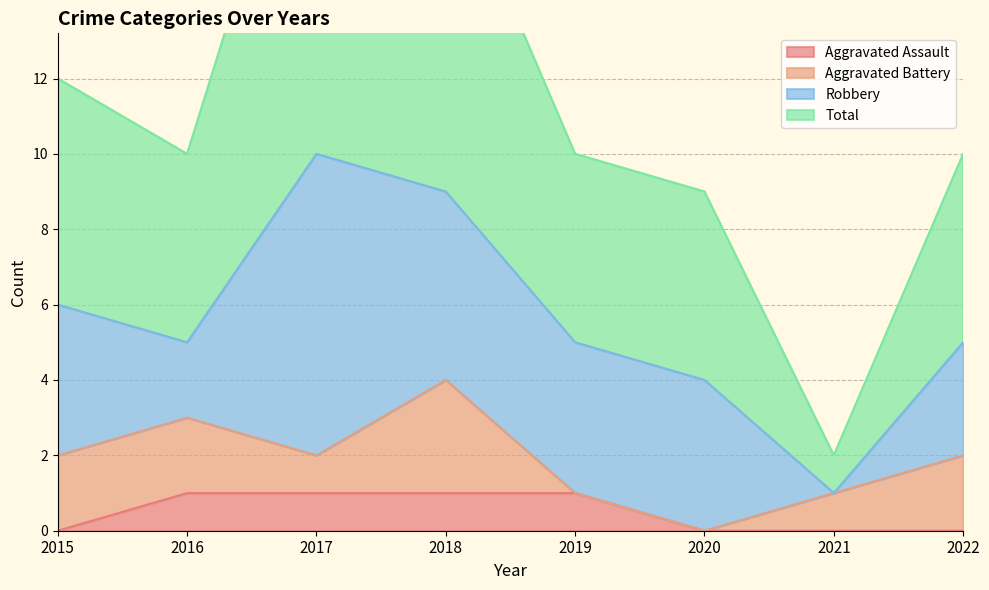

True or false: Aggravated Assault has a value of 1 at 2019.

True